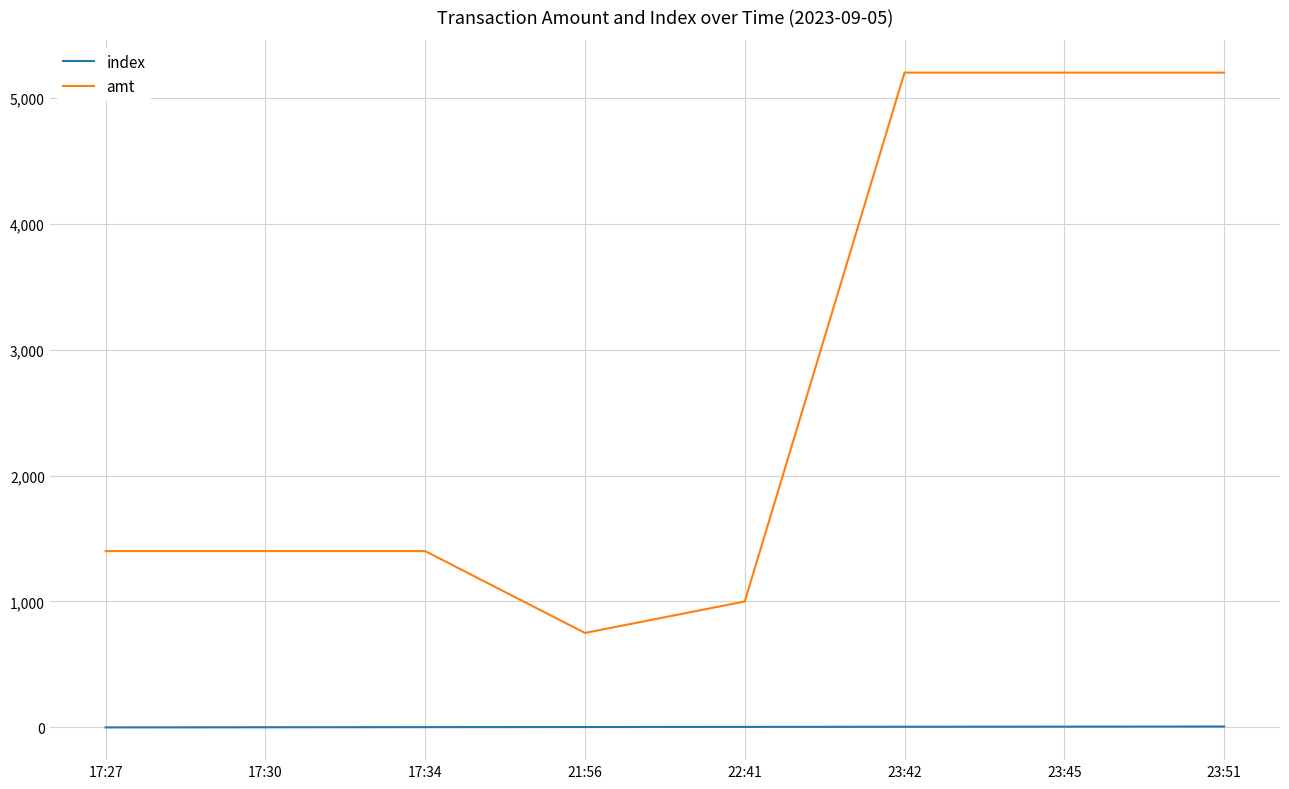

What are all the series names shown in the legend?

index, amt